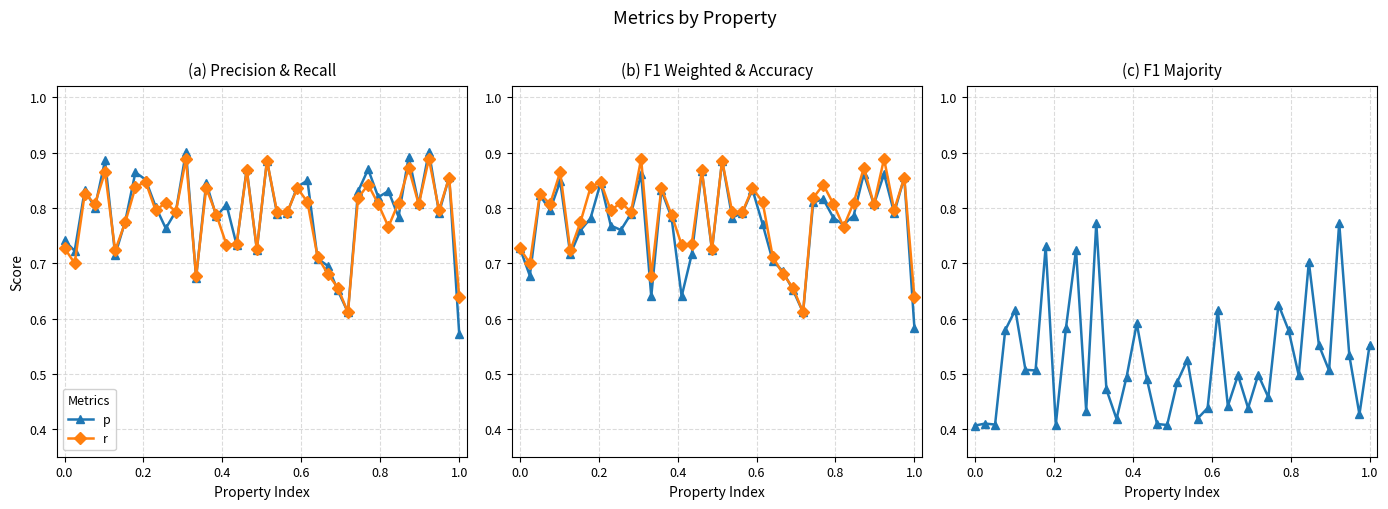

Which category has the lowest value in the p series?

1.0